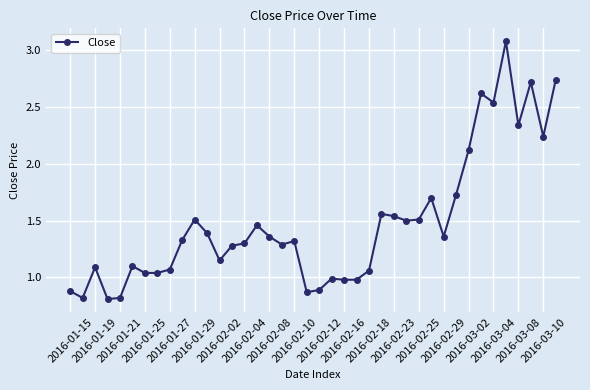

What is the sum of all values?

59.1